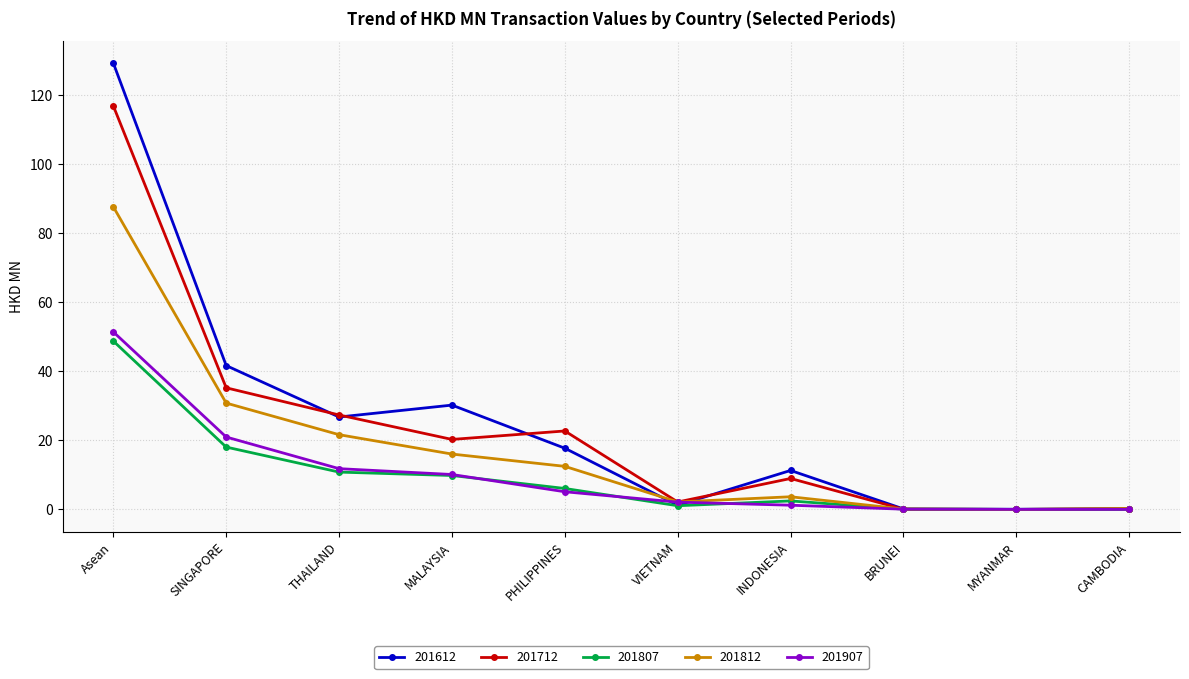

How many lines are shown in the chart?

5